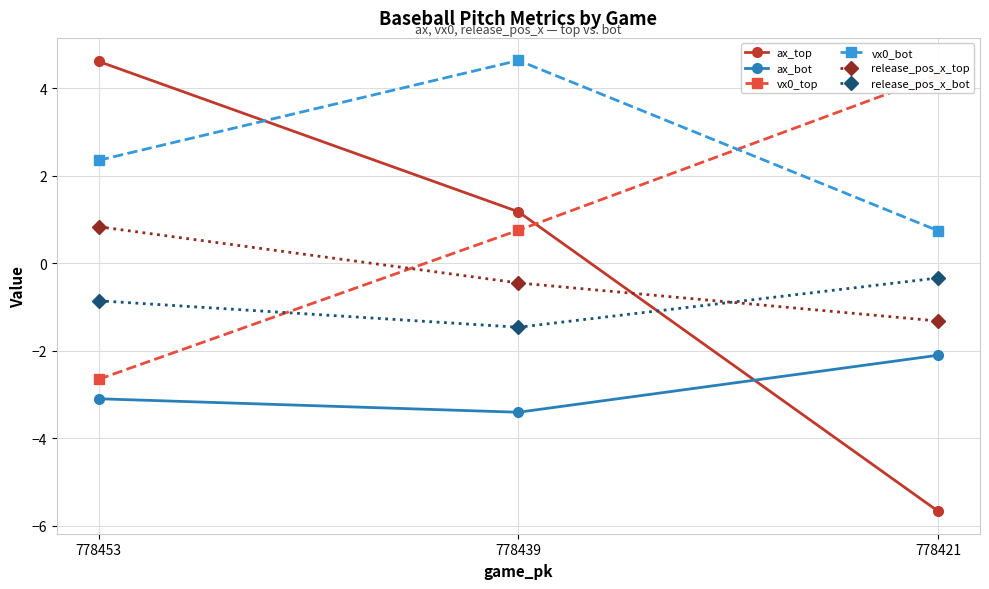

What are all the series names shown in the legend?

ax_top, ax_bot, vx0_top, vx0_bot, release_pos_x_top, release_pos_x_bot